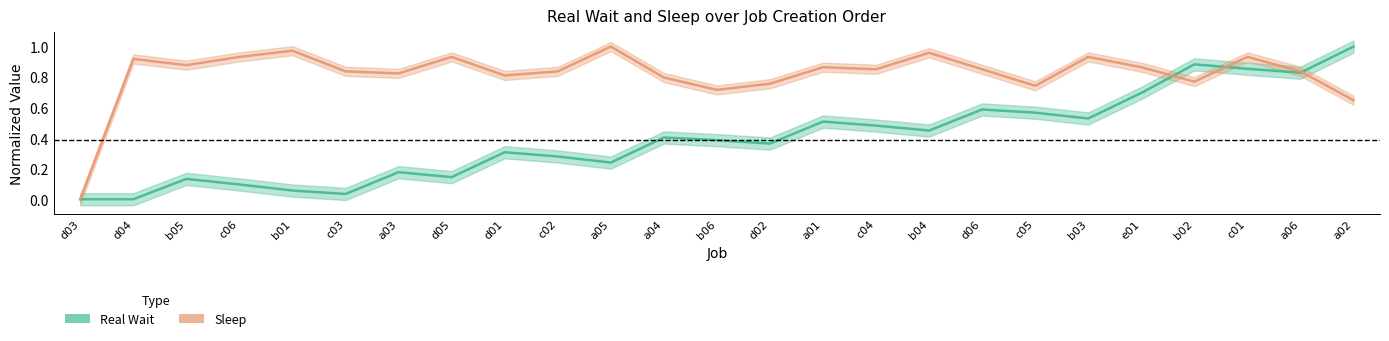

Where do Real Wait and Sleep first cross each other?

e01 and b02